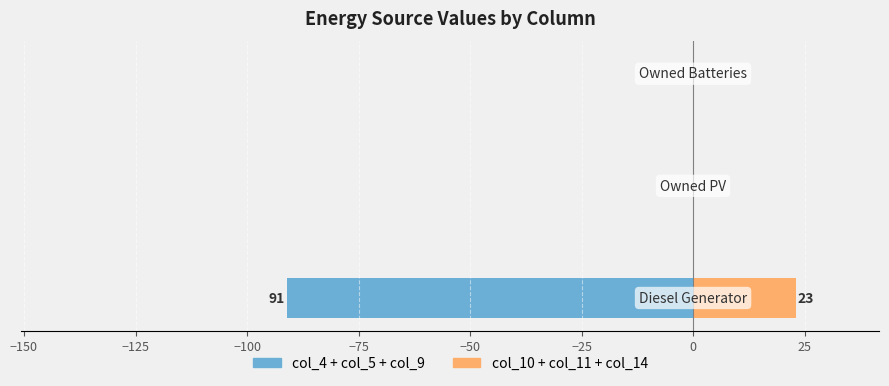

At −175, list the series in order from largest to smallest.

col_10 + col_11 + col_14, col_4 + col_5 + col_9